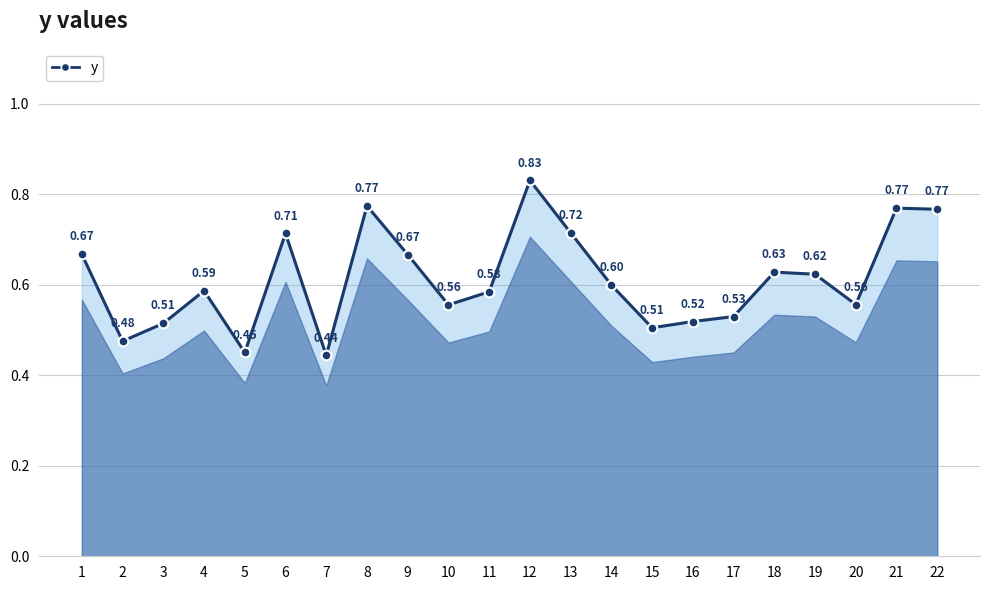

True or false: the data has more than 0 interior local peaks.

True